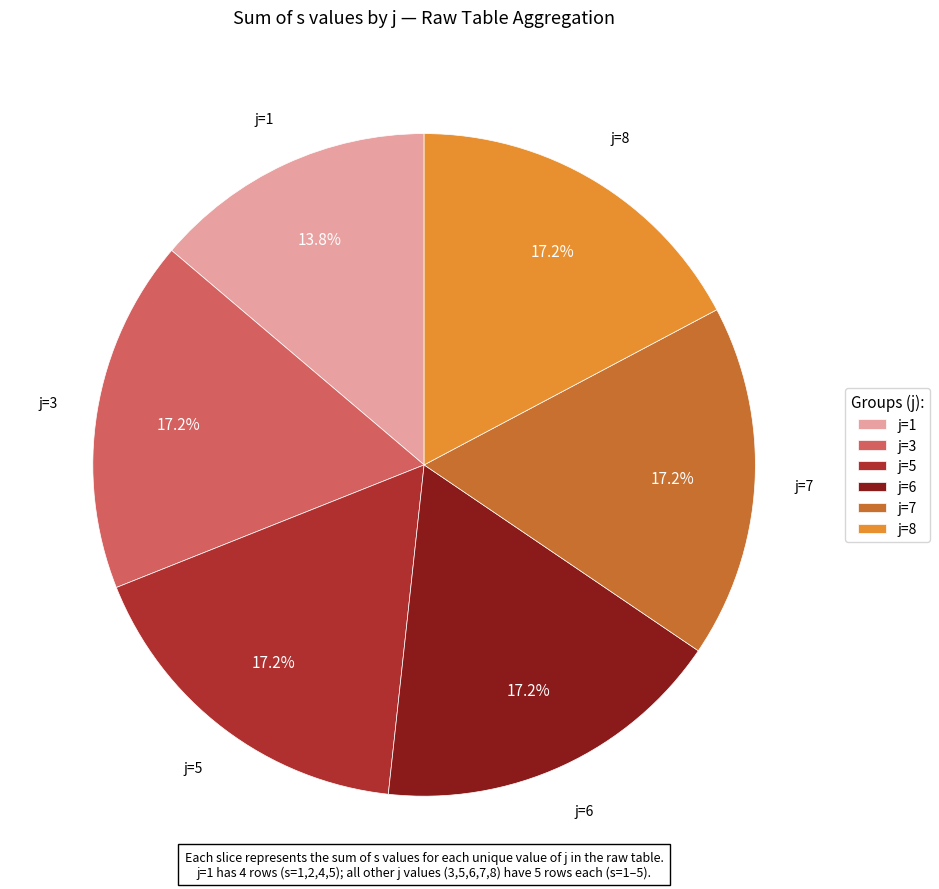

Approximately how many times larger is the value at j=1 compared to j=6?

0.8